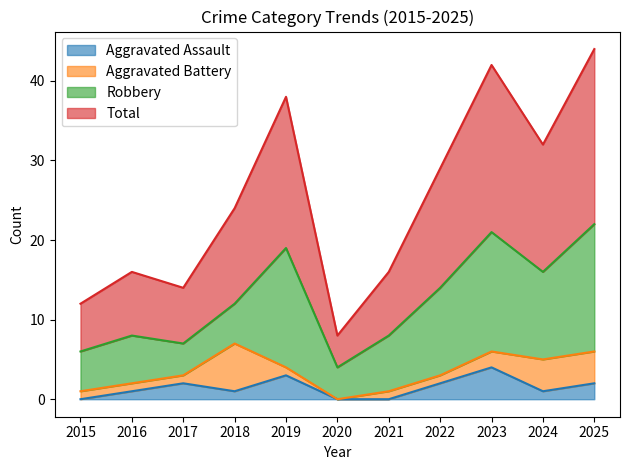

Which category has the highest value in the Aggravated Assault series?

2023